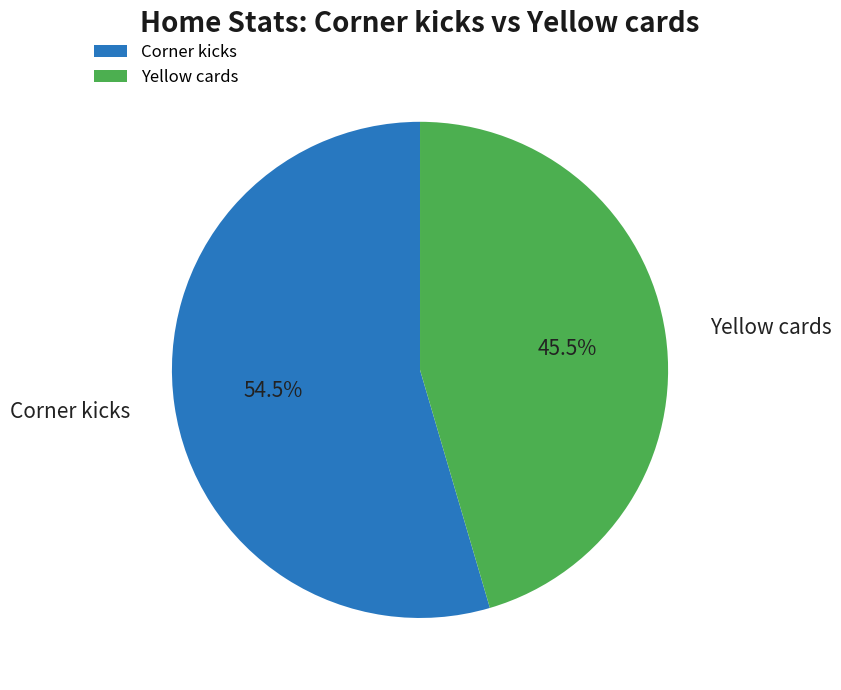

Which slice is the smallest?

Yellow cards